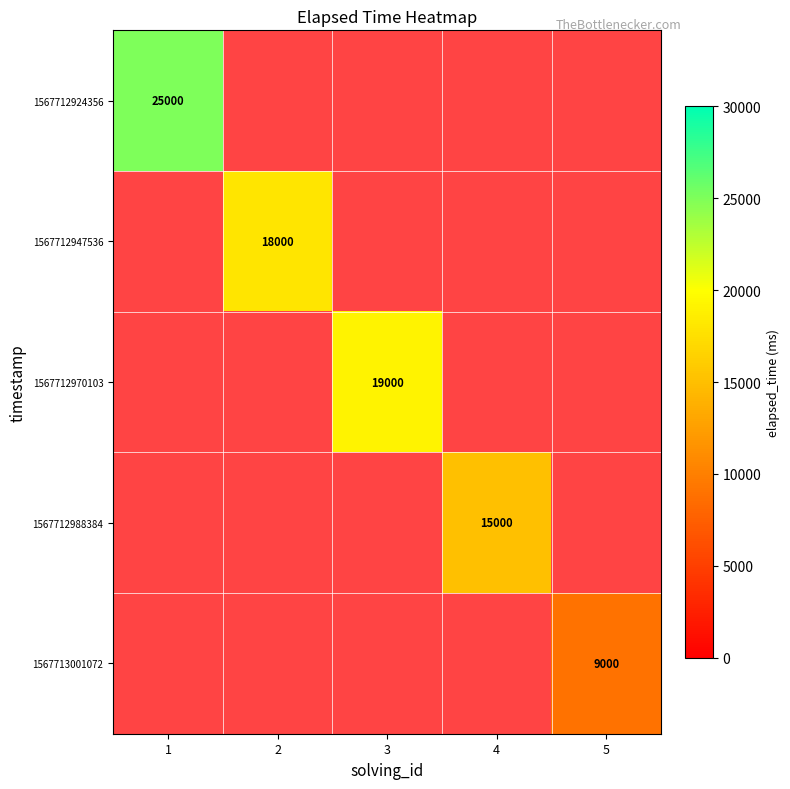

The 1567712924356 series shows 38858 at 1. True or false?

False